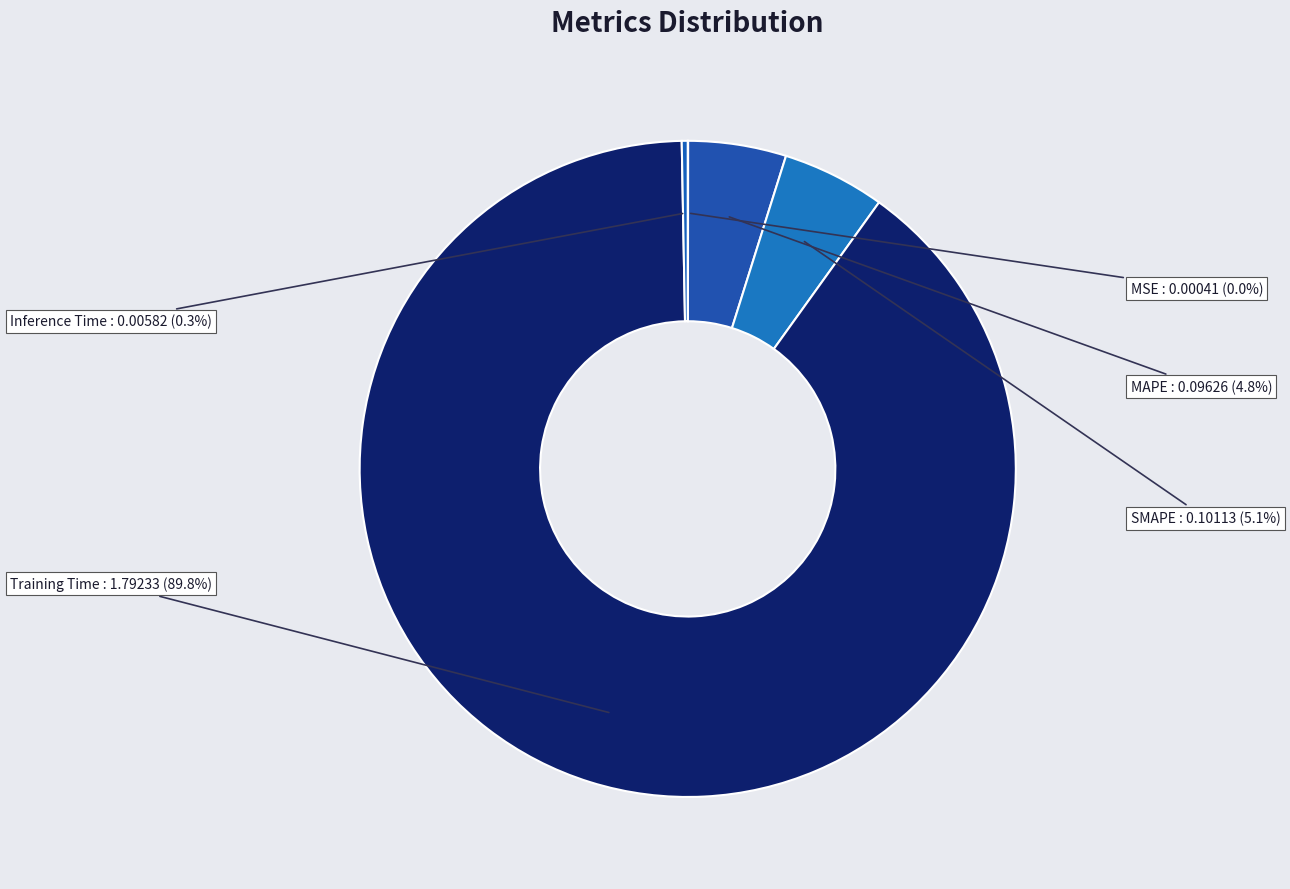

Which has a higher value, Inference Time or MAPE?

MAPE